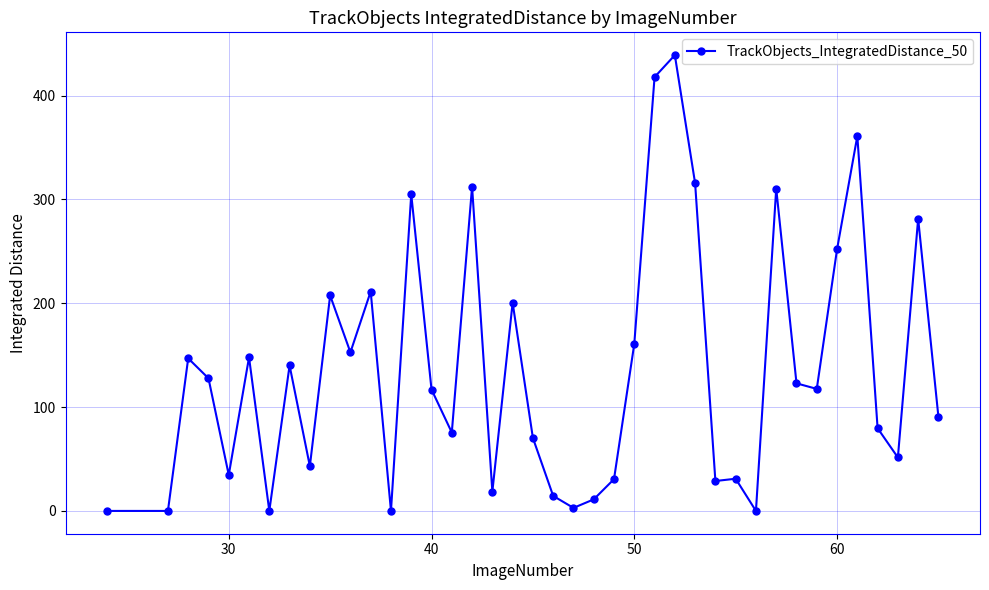

True or false: the data has more than 0 interior local peaks.

True